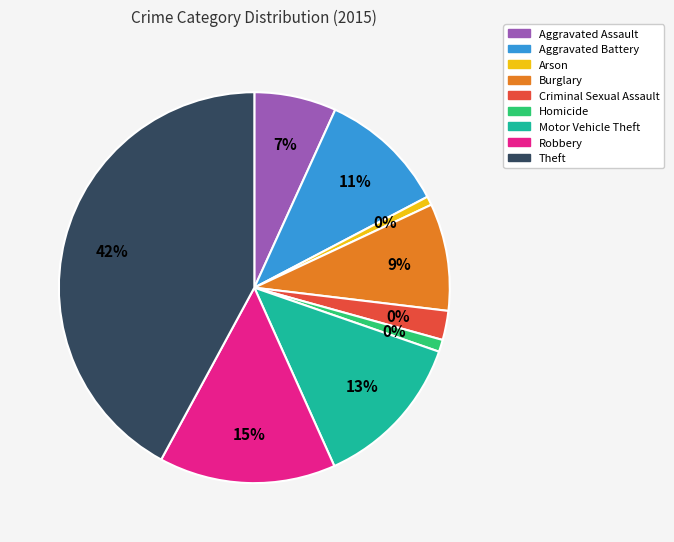

Count the number of slices in the pie.

9